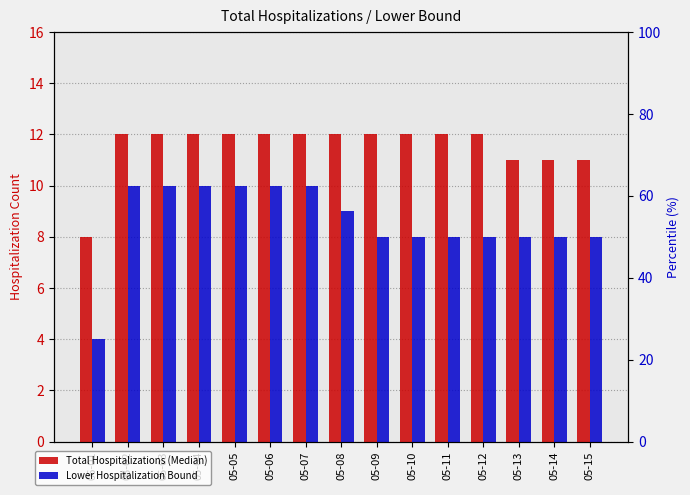

Is the value of Total Hospitalizations (Median) at 05-03 greater than the value of Lower Hospitalization Bound at 05-12?

Yes